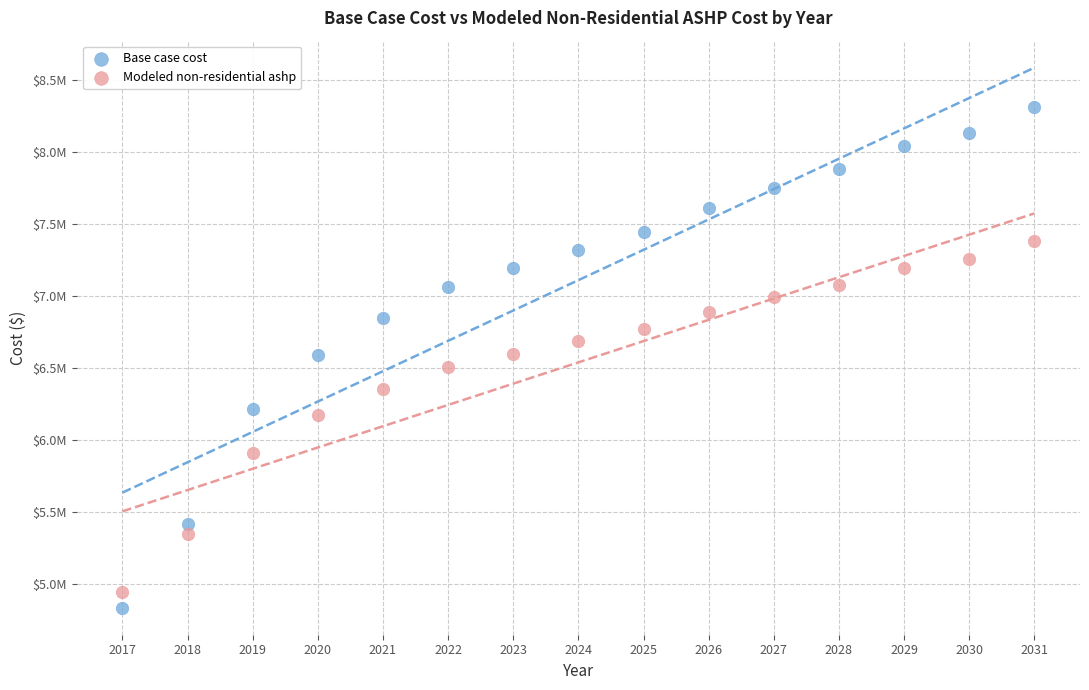

What are all the series names shown in the legend?

Base case cost, Modeled non-residential ashp